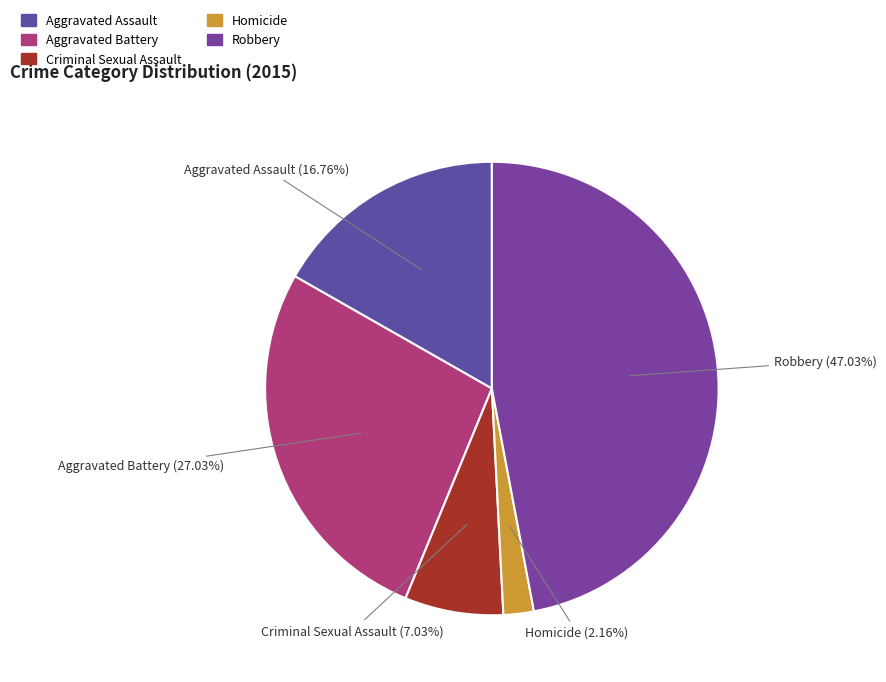

Which slice is the largest?

Robbery